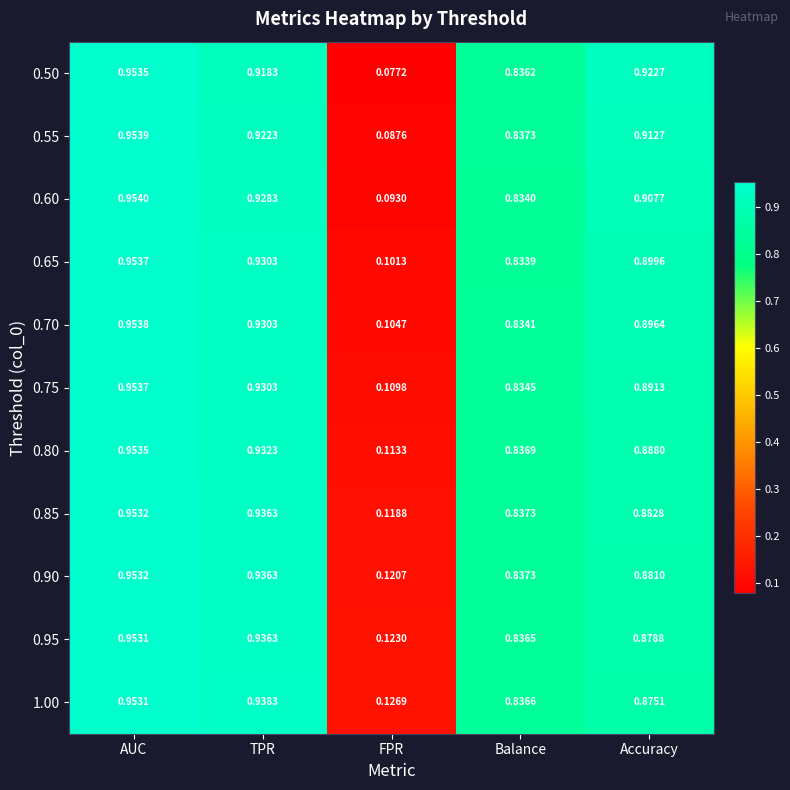

Which series has the widest spread of values?

0.50